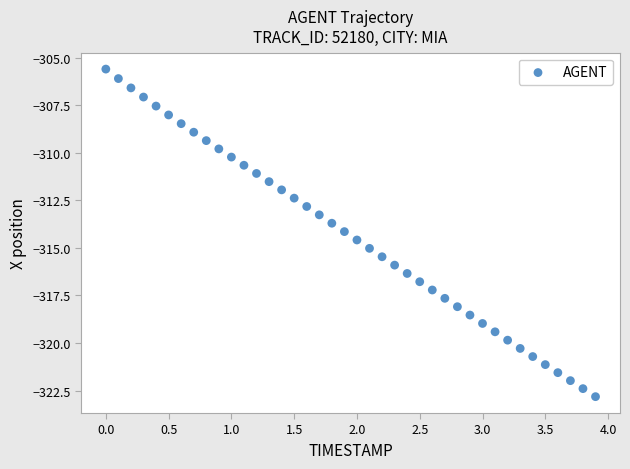

What is the range of X values (max minus min)?

3.9